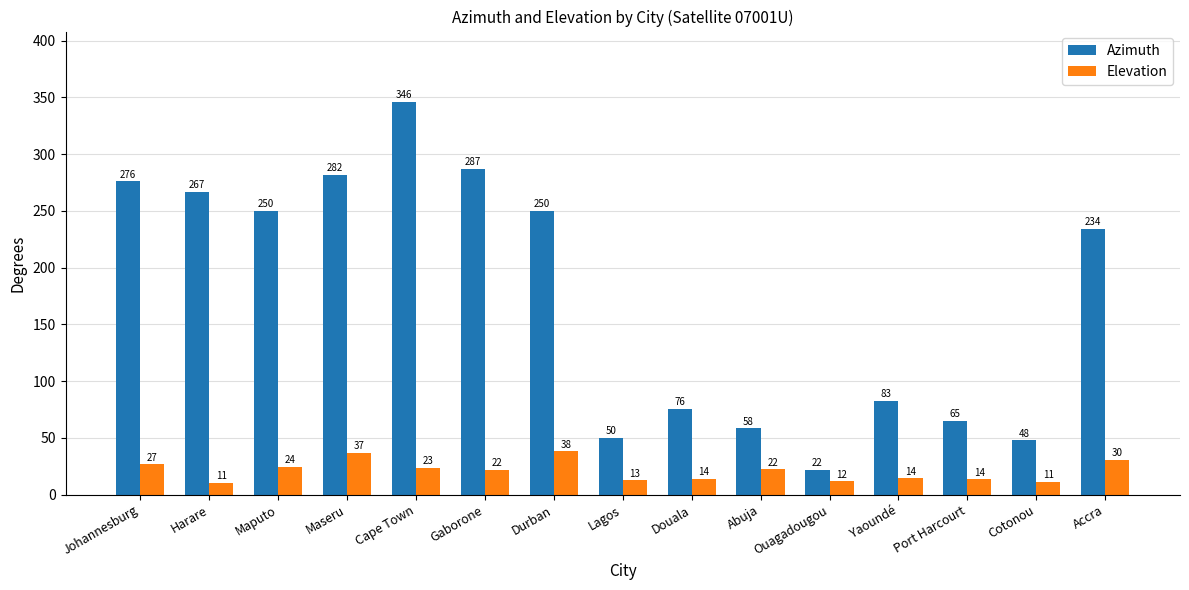

What is the highest value of the Elevation series?

38.1